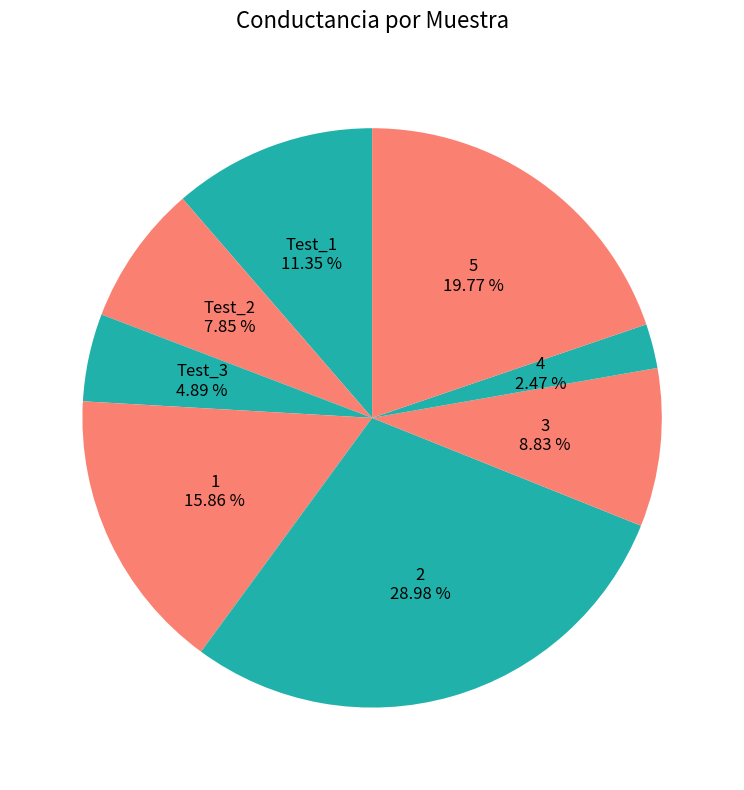

How many segments does this pie chart have?

8